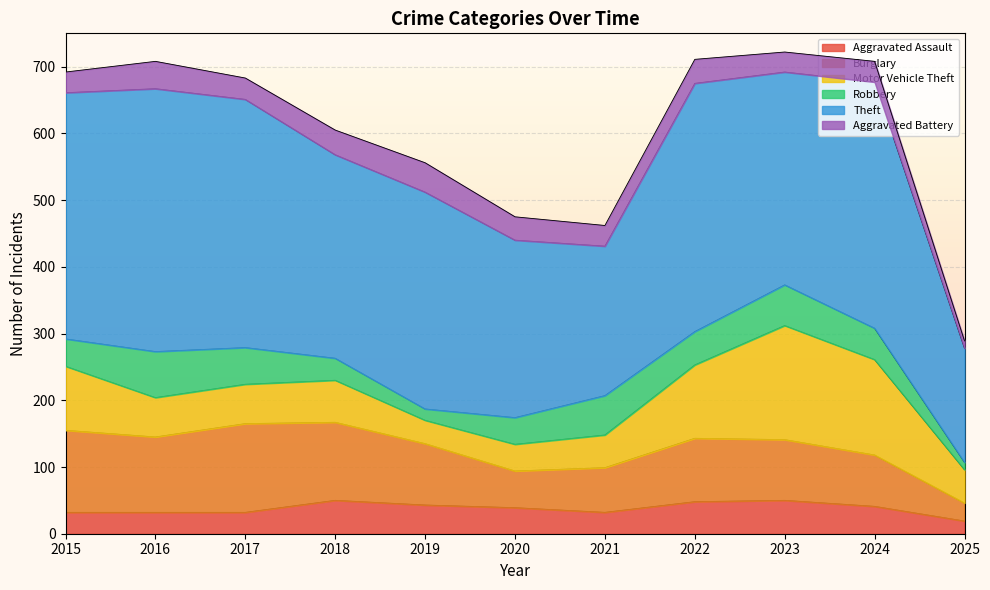

Which label corresponds to the smallest value in the chart?

2025